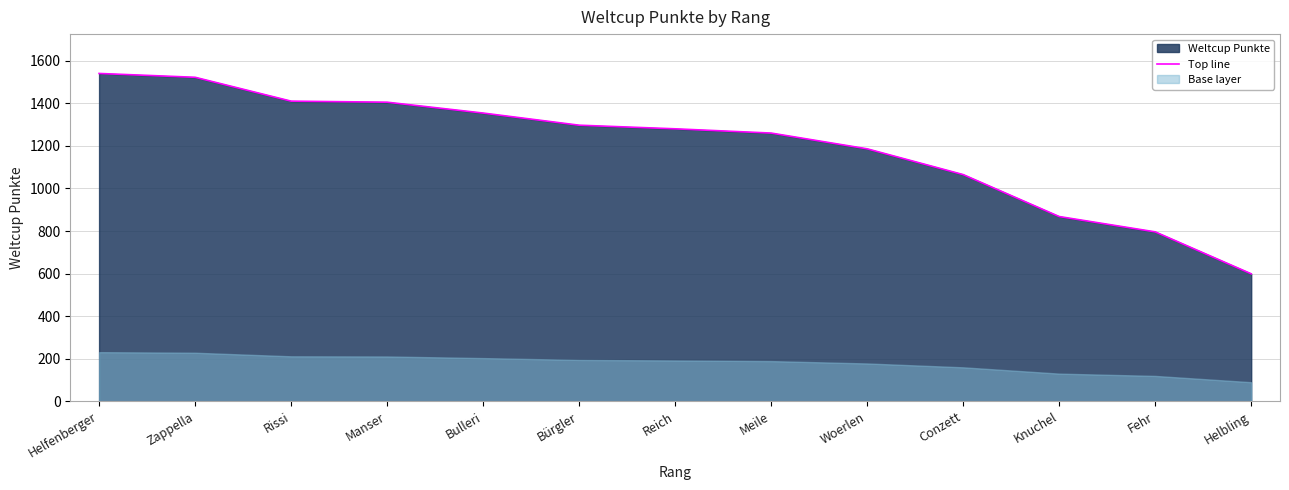

The value at Rissi is 1410. True or false?

True